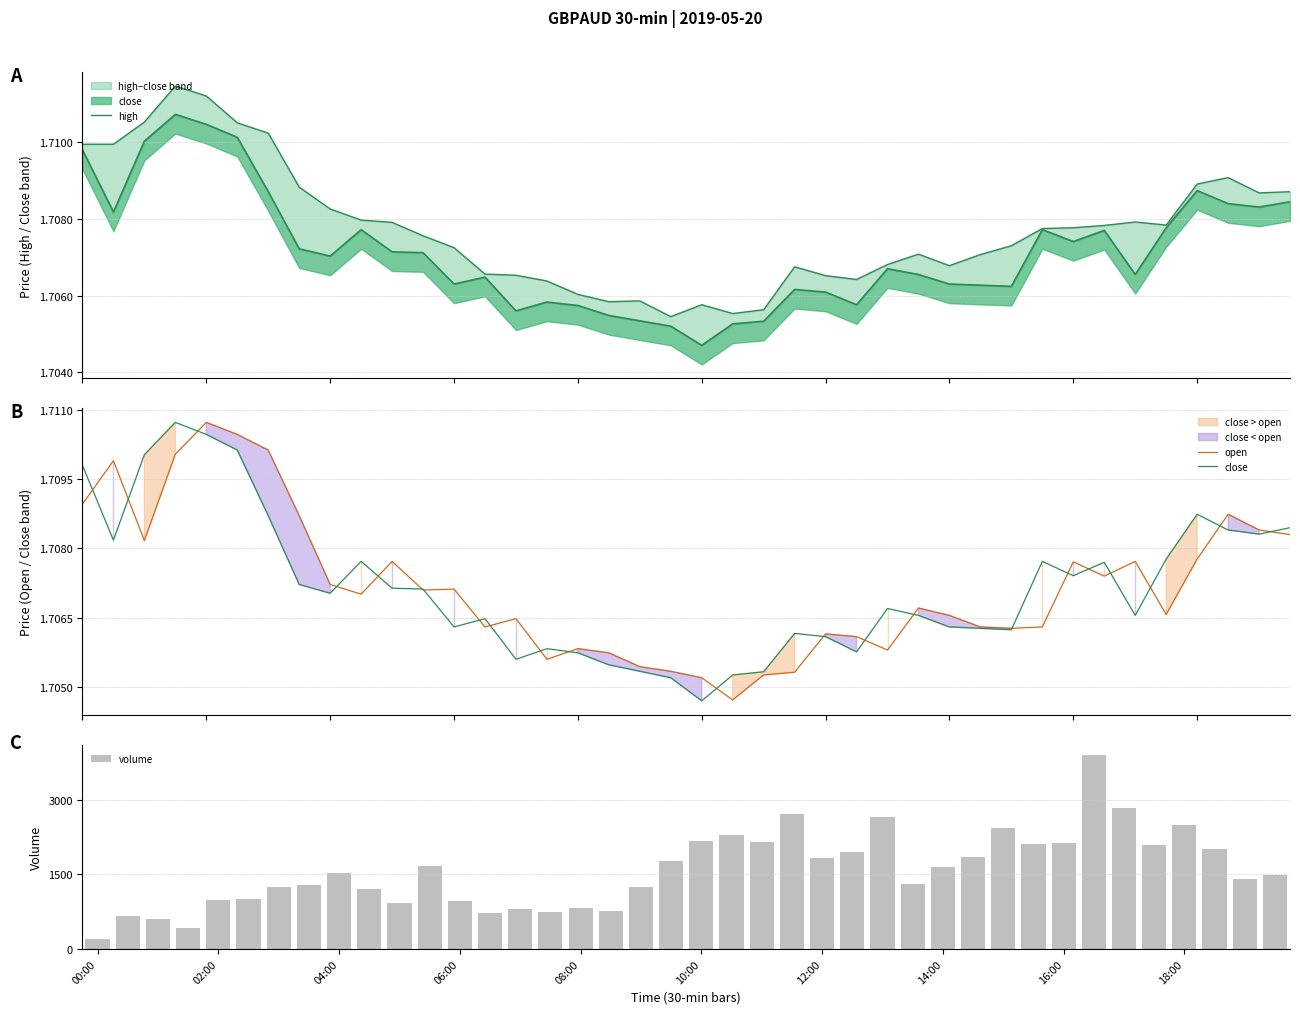

Are the bars horizontal?

No